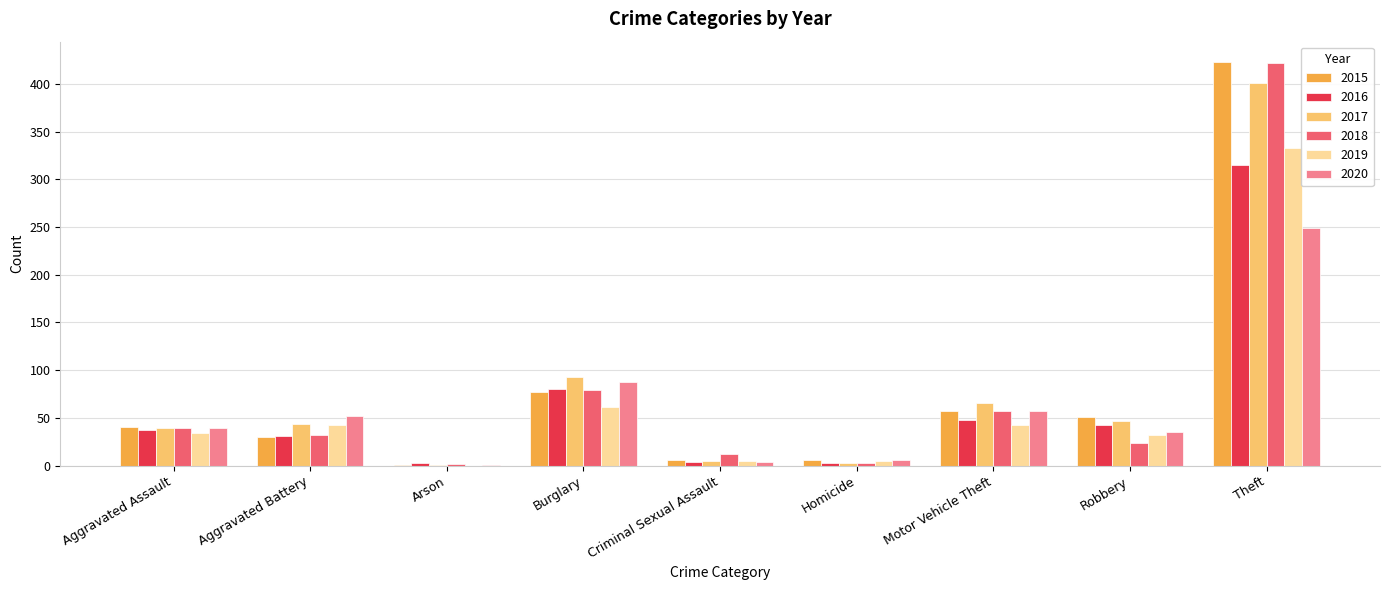

How many groups of bars are there?

9